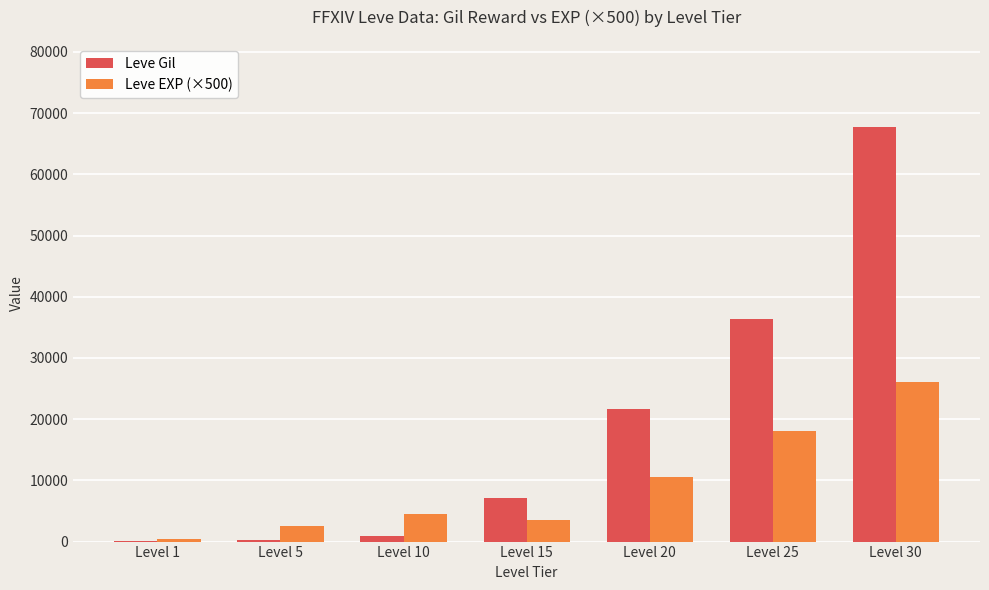

Between Level 5 and Level 20, which series saw the biggest shift?

Leve Gil